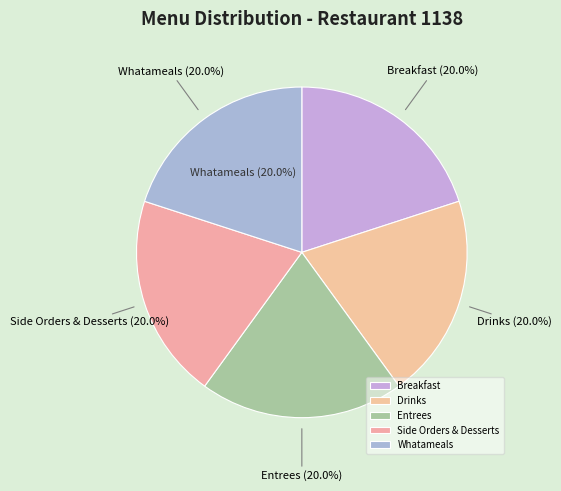

What is the ratio of the value at Whatameals to the value at Entrees?

1.0